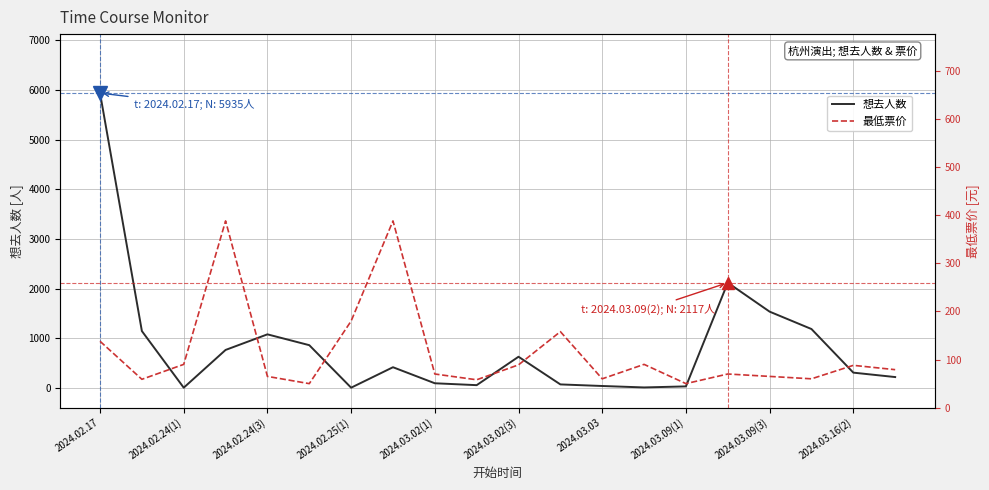

What is the maximum value for 想去人数?

5935